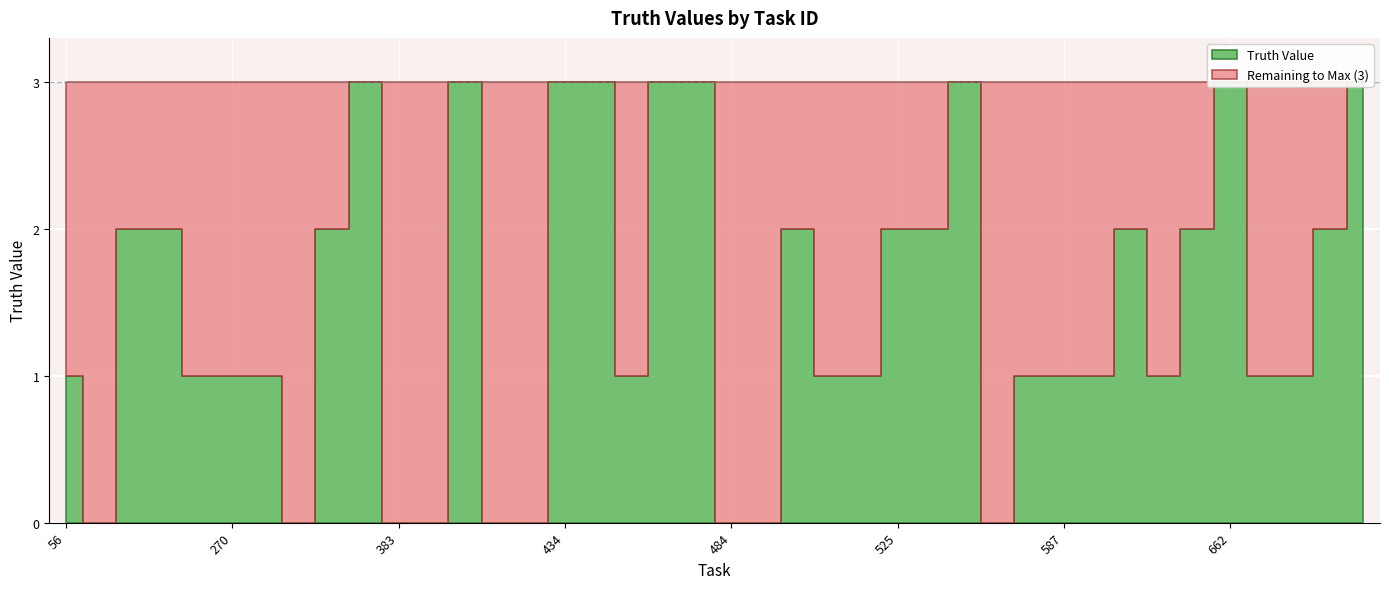

Reading left to right, list all the values displayed in this chart.

truth_0: 0=1	1=0	2=2	3=2	4=1	5=1	6=1	7=0	8=2	9=3	10=0	11=0	12=3	13=0	14=0	15=3	16=3	17=1	18=3	19=3	20=0	21=0	22=2	23=1	24=1	25=2	26=2	27=3	28=0	29=1	30=1	31=1	32=2	33=1	34=2	35=3	36=1	37=1	38=2	39=3
labels: 0=56	1=69	2=221	3=233	4=235	5=270	6=289	7=302	8=316	9=336	10=383	11=385	12=386	13=419	14=428	15=434	16=435	17=445	18=458	19=471	20=484	21=489	22=504	23=512	24=514	25=525	26=531	27=549	28=576	29=582	30=587	31=618	32=624	33=635	34=646	35=662	36=669	37=717	38=732	39=794